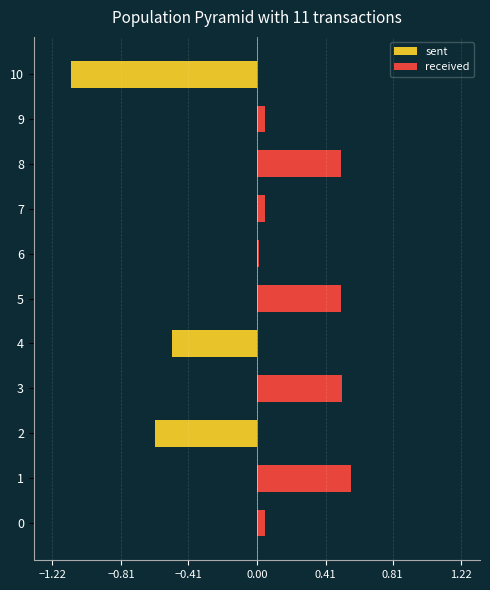

At 10, list the series in order from smallest to largest.

sent, received